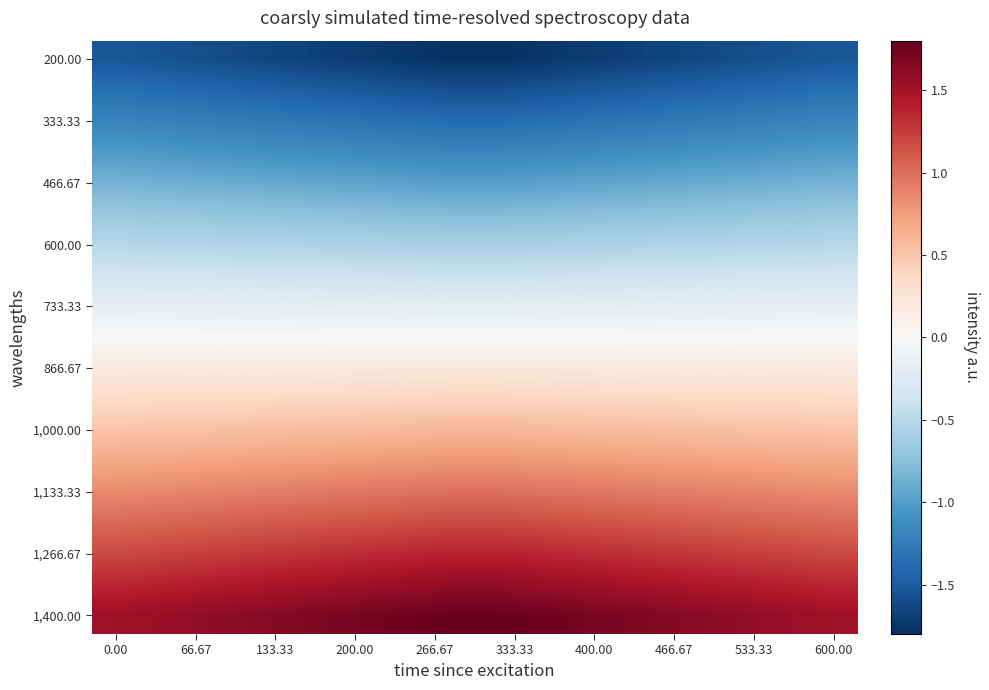

Which series has the largest total across all categories?

1,400.00